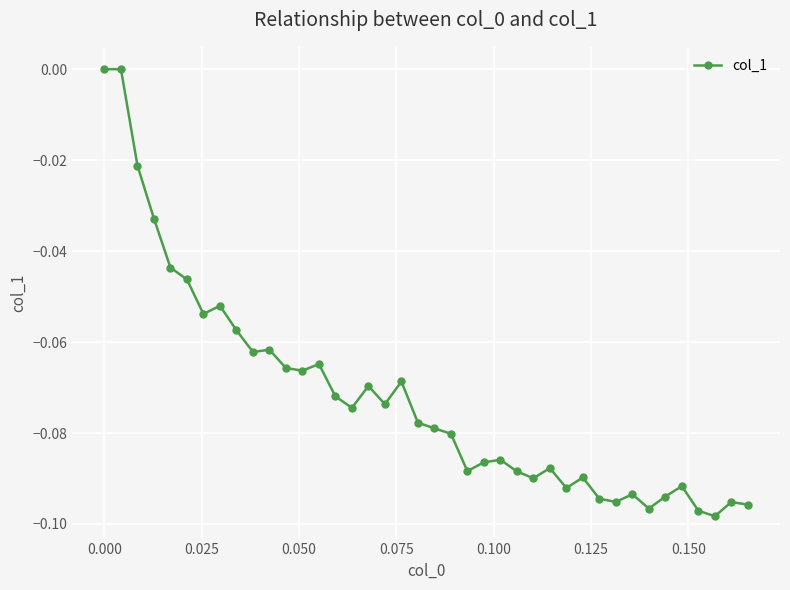

True or false: there are more than 0 points higher than both neighbors.

True